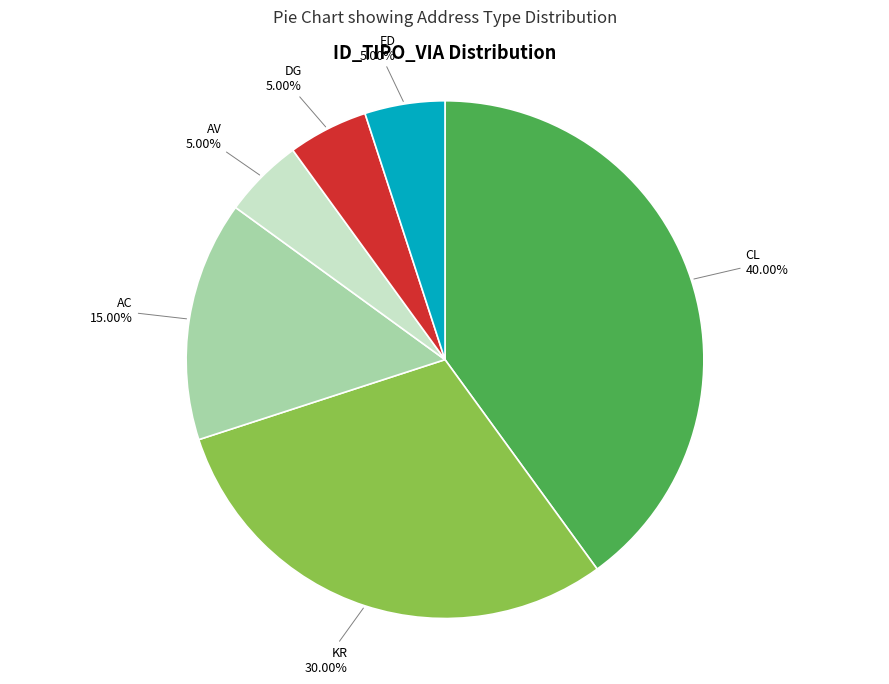

Which category has the biggest portion of the pie?

CL